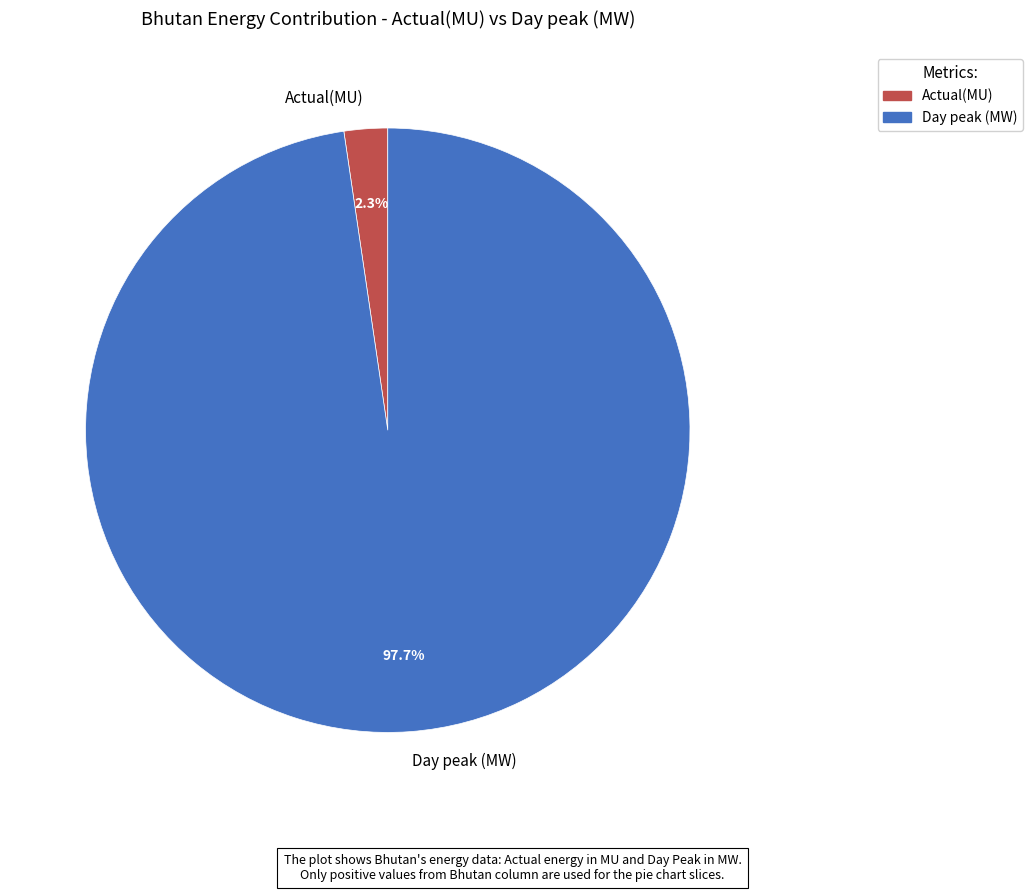

Rank the categories by value from highest to lowest.

Day peak (MW), Actual(MU)